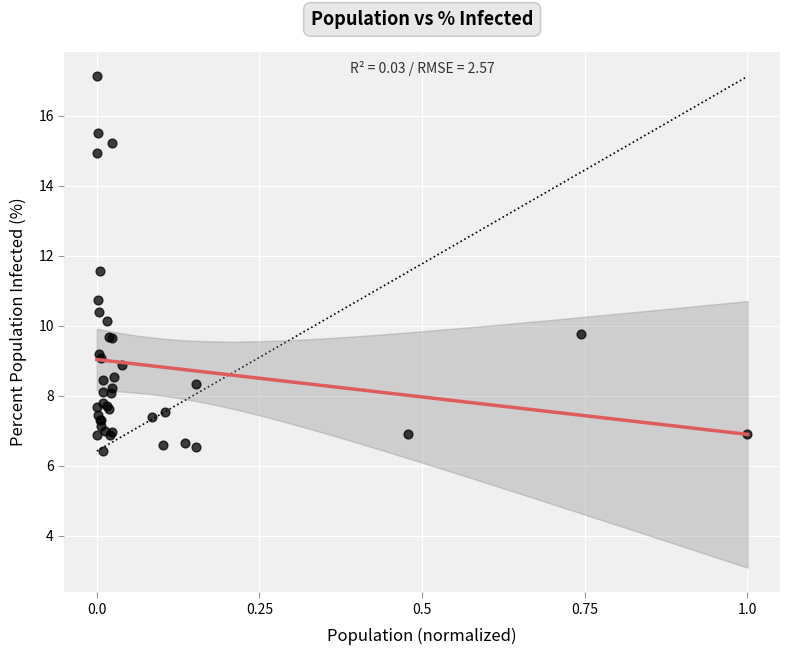

What Y value in the scatter plot is closest to 11?

10.7